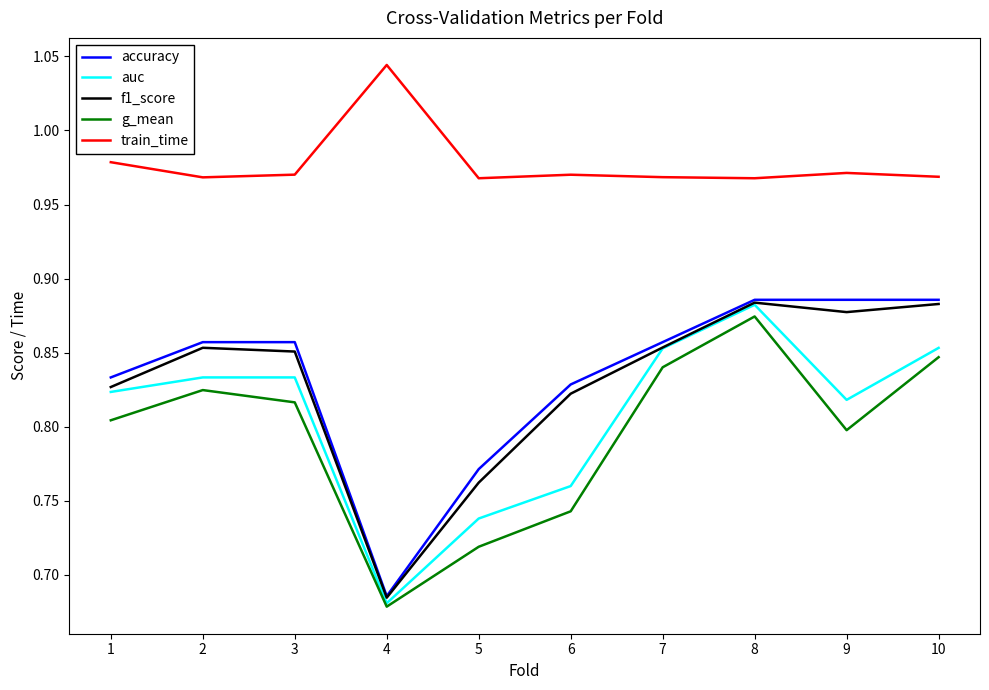

At which category is the sum across all series the highest?

8